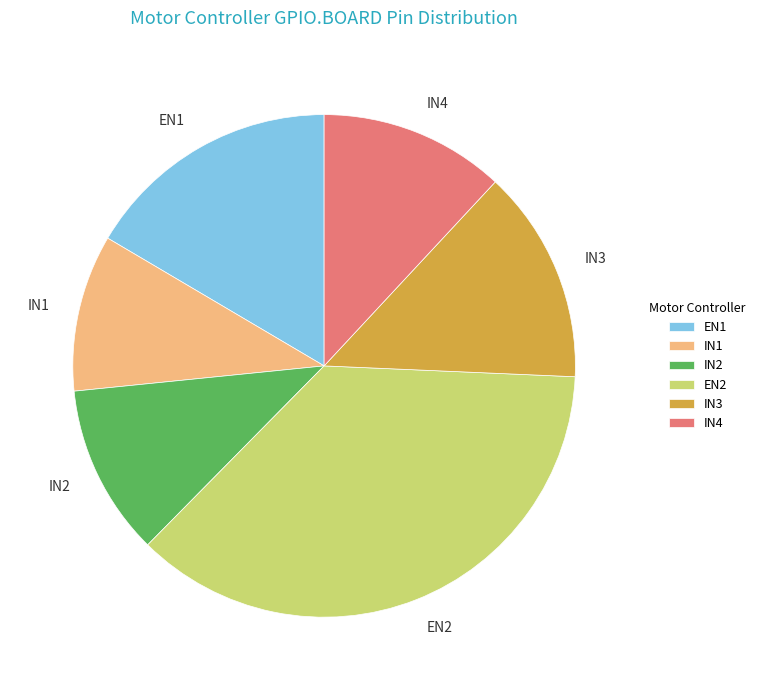

Rank the categories by value from lowest to highest.

IN1, IN2, IN4, IN3, EN1, EN2